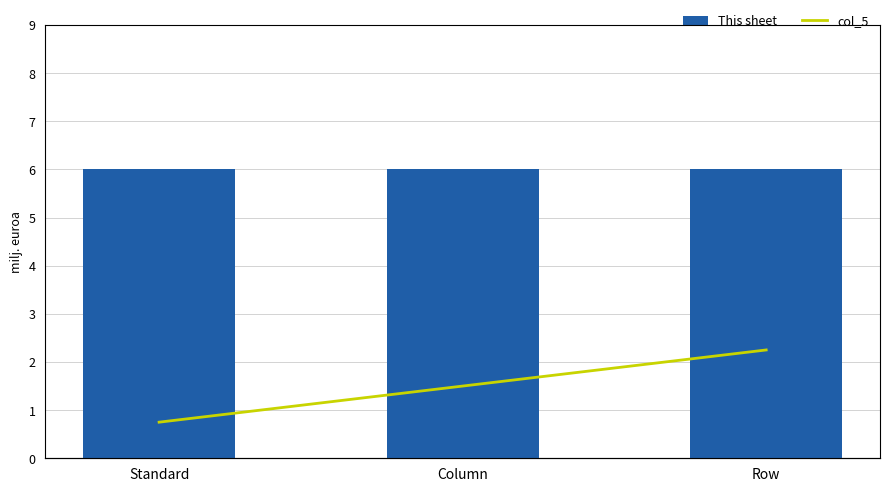

How many data points in col_5 are above 2?

1